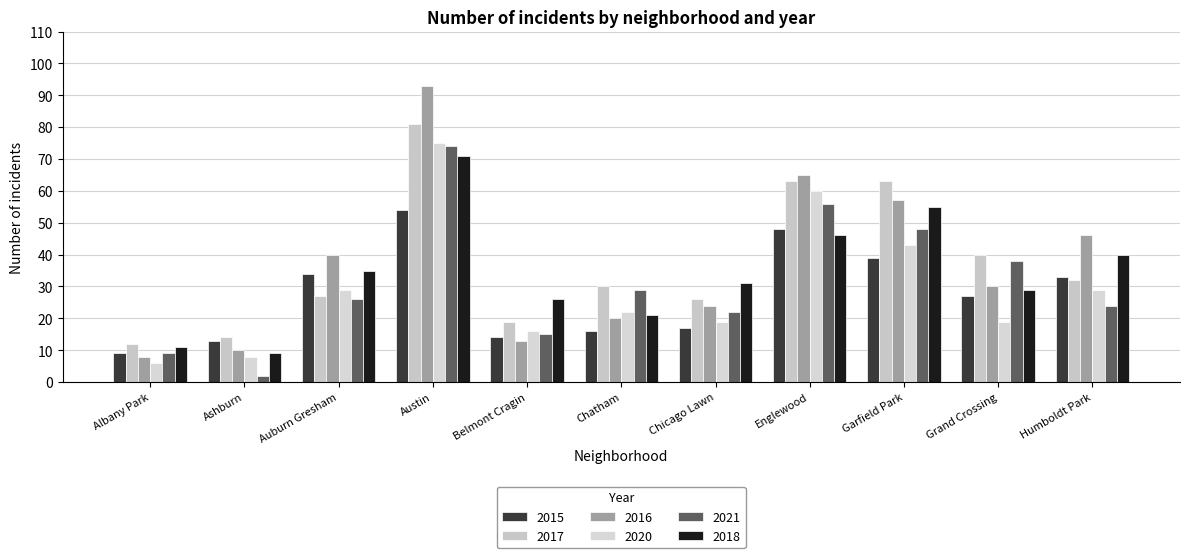

Are the bars grouped side by side (vs. stacked)?

Yes